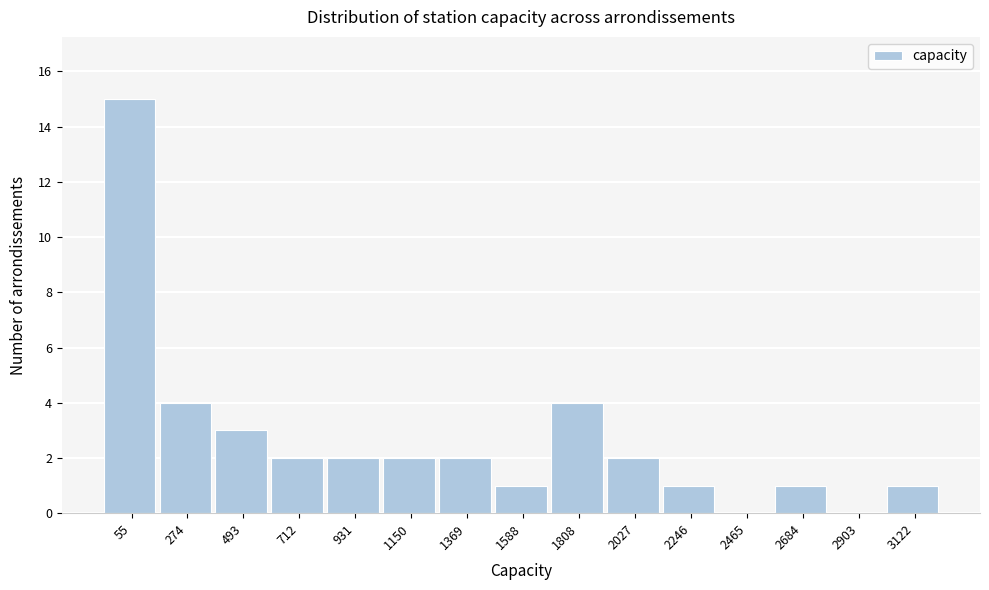

Reading left to right, list all the values displayed in this chart.

55=15	274=4	493=3	712=2	931=2	1150=2	1369=2	1588=1	1808=4	2027=2	2246=1	2465=0	2684=1	2903=0	3122=1